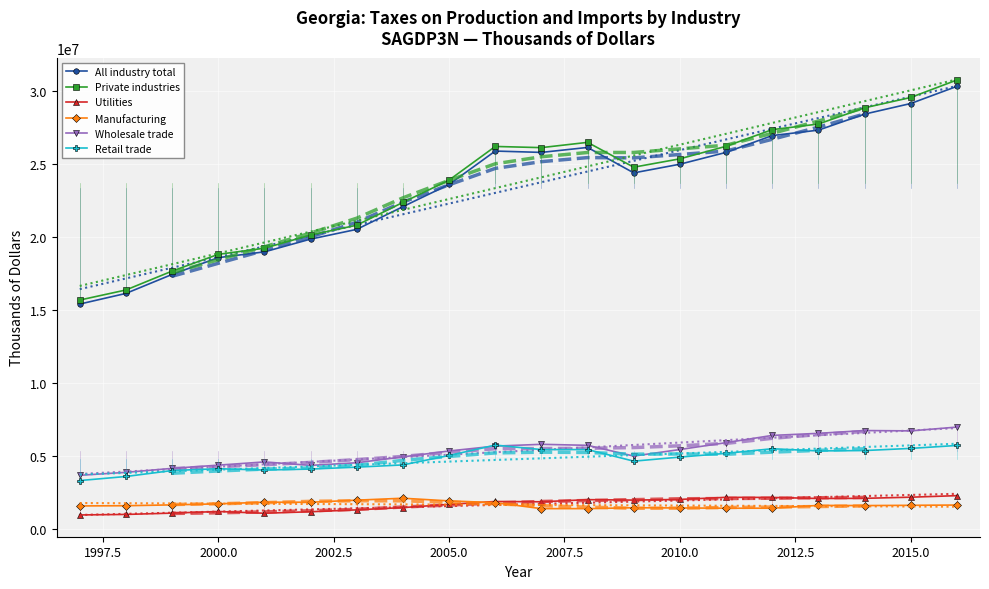

Reading left to right, what are all the values shown in this chart?

All industry total: 15395899	16123061	17422600	18572202	18967745	19841285	20507696	22061857	23580860	25867624	25775639	26115364	24374216	24968346	25777350	26927817	27299524	28397433	29122584	30296906
Private industries: 15669724	16357744	17650858	18797698	19216979	20120097	20792338	22353172	23881567	26182788	26102304	26463223	24763154	25337328	26194887	27334194	27718375	28827610	29535841	30732181
Utilities: 960314	996020	1085292	1196332	1076965	1179840	1308502	1464695	1682886	1881324	1861540	2006968	1976978	2023389	2166328	2159831	2086983	2097709	2175288	2281188
Manufacturing: 1577994	1591568	1649166	1719853	1833910	1830285	1972109	2104783	1921903	1802565	1391682	1393346	1453382	1438492	1422357	1422044	1614389	1601712	1619978	1638398
Wholesale trade: 3674423	3875583	4148328	4368983	4590174	4353466	4532471	4935585	5338493	5672622	5794748	5726012	4990411	5438570	5908025	6404168	6545734	6737656	6714152	6973889
Retail trade: 3313576	3592121	4000063	4125210	4034892	4100125	4232112	4384738	5030668	5742159	5434788	5435902	4642206	4921013	5176527	5491940	5342601	5368405	5515294	5716141